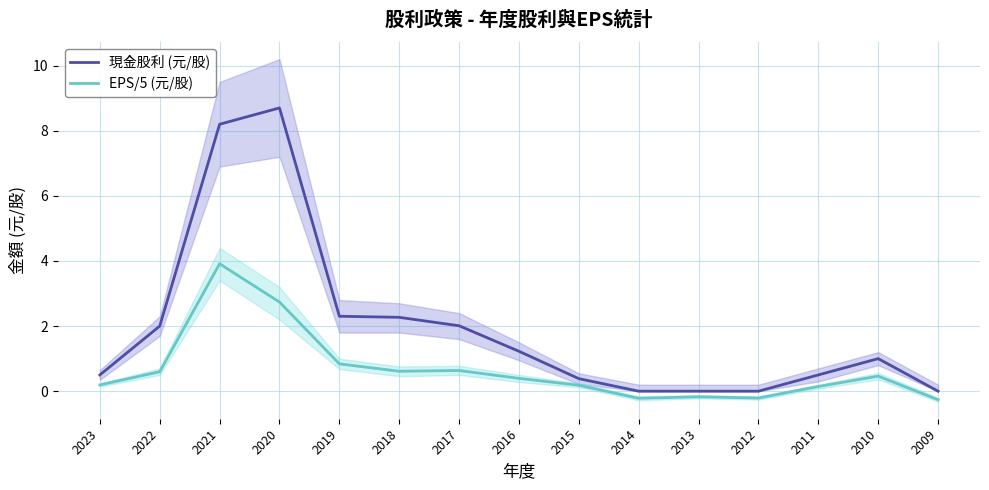

At which category does EPS/5 (元/股) reach its first local peak?

2021